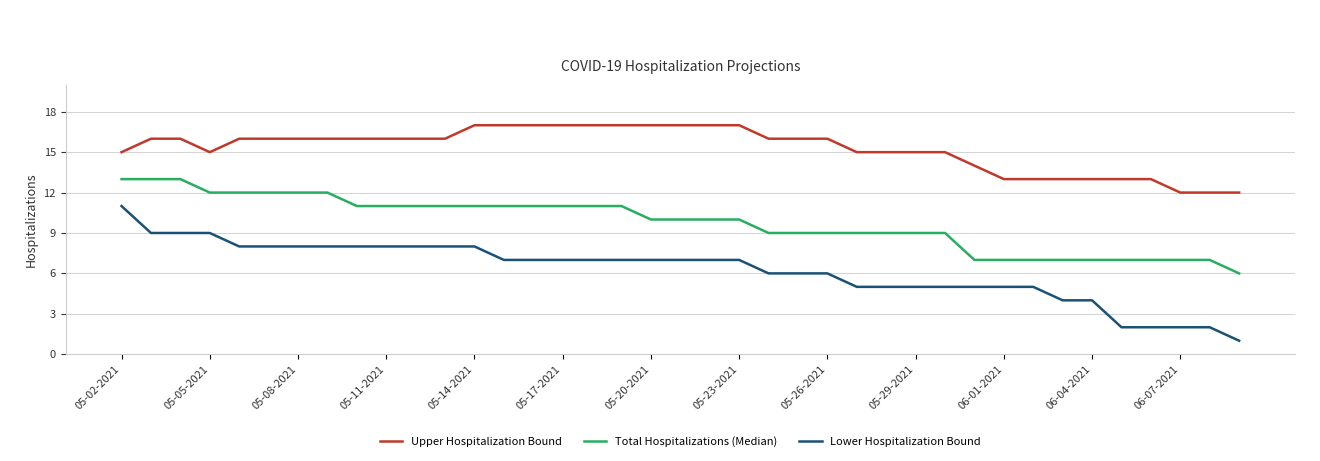

List the series in order of their overall mean, highest first.

Upper Hospitalization Bound, Total Hospitalizations (Median), Lower Hospitalization Bound